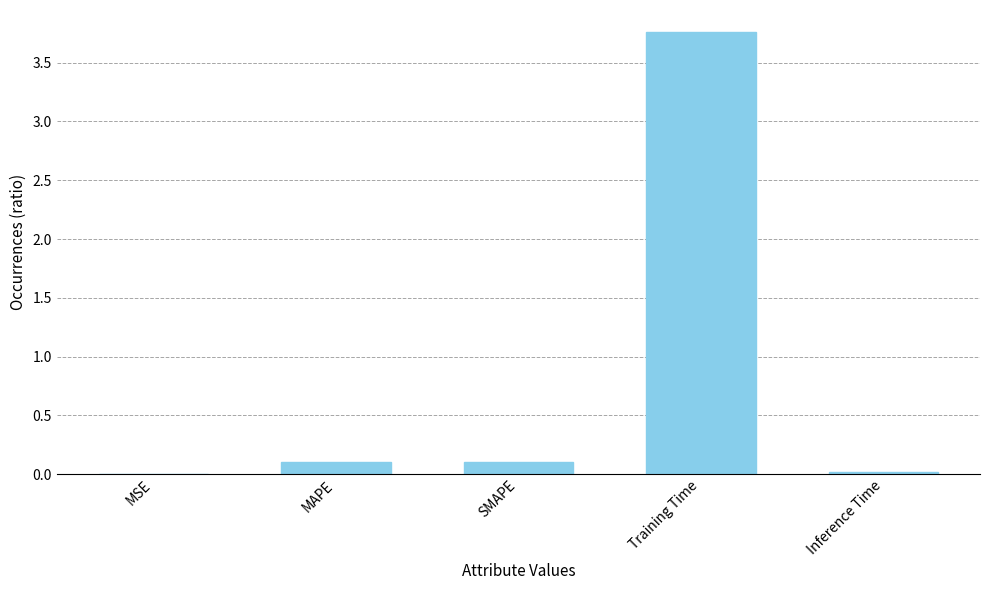

Which has a higher value, Inference Time or MAPE?

MAPE